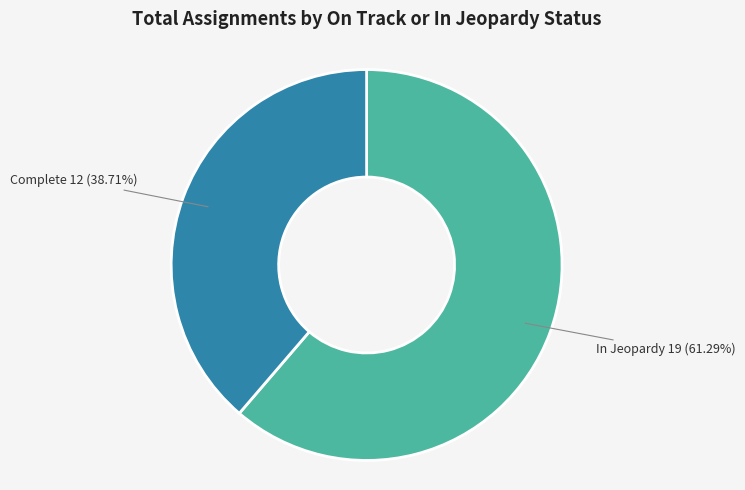

Is there any slice that represents more than half of the pie?

Yes